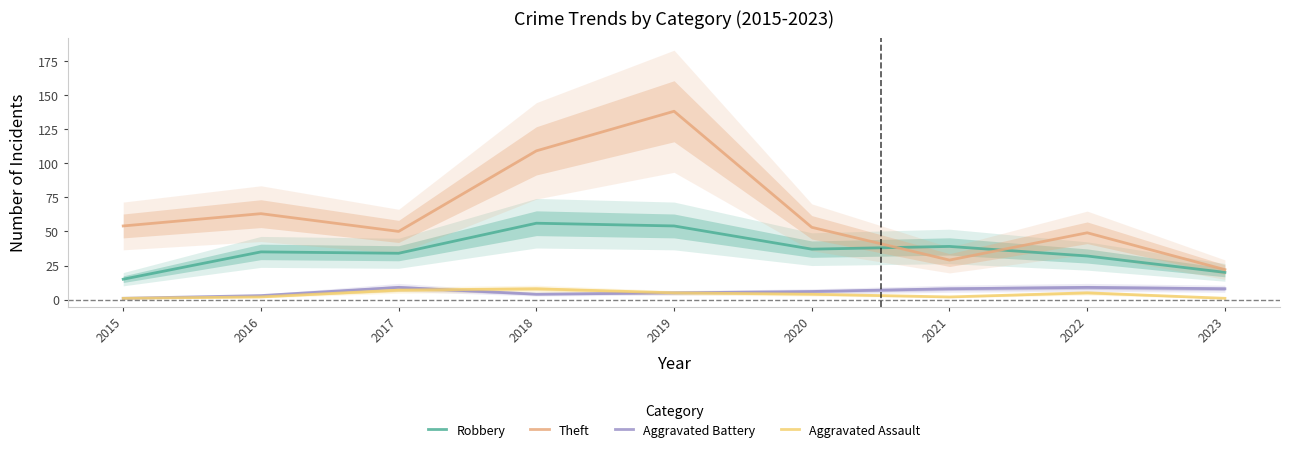

True or false: Robbery and Aggravated Battery intersect in this chart.

False